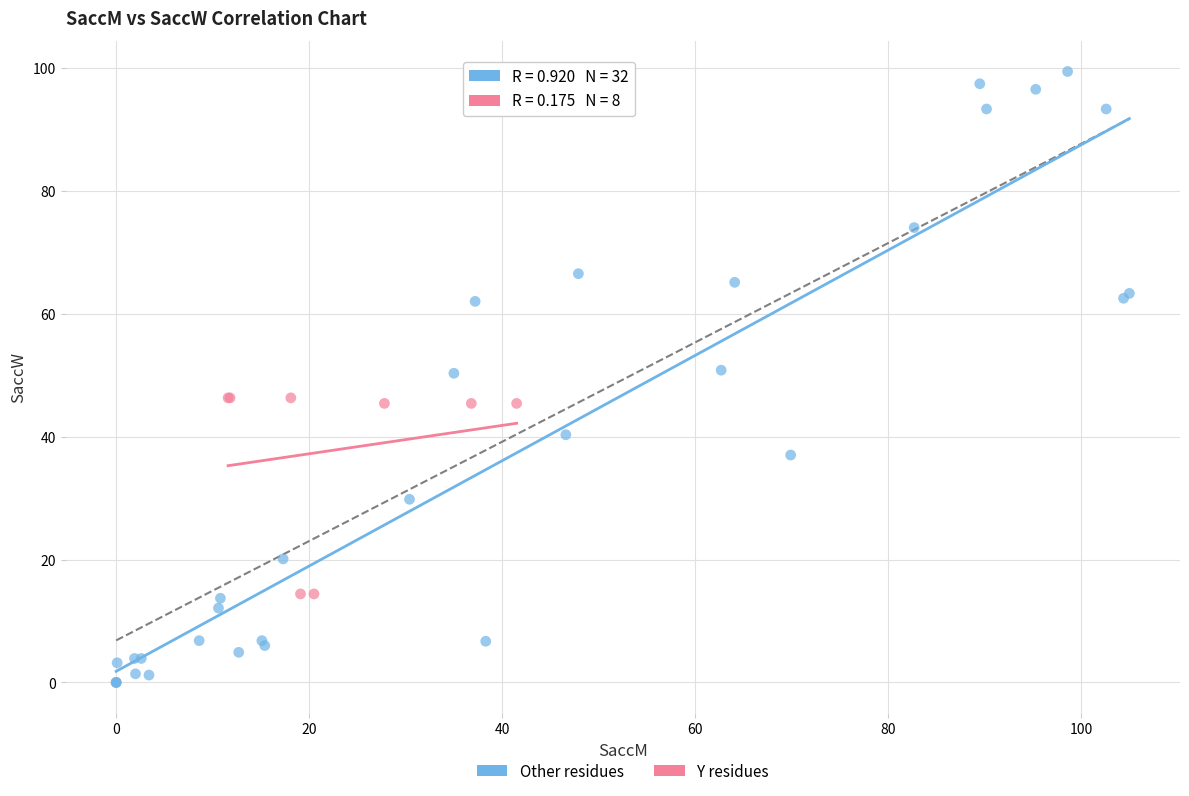

Which series has the largest Y range (max minus min)?

Other residues